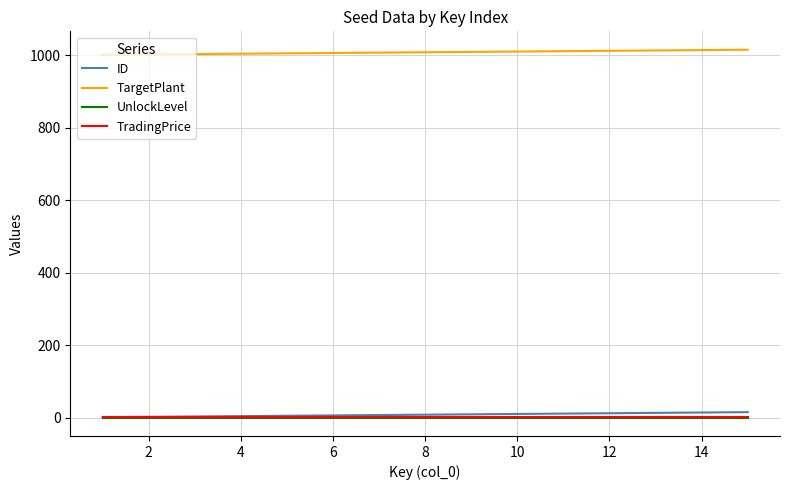

Which series has the largest total across all categories?

TargetPlant